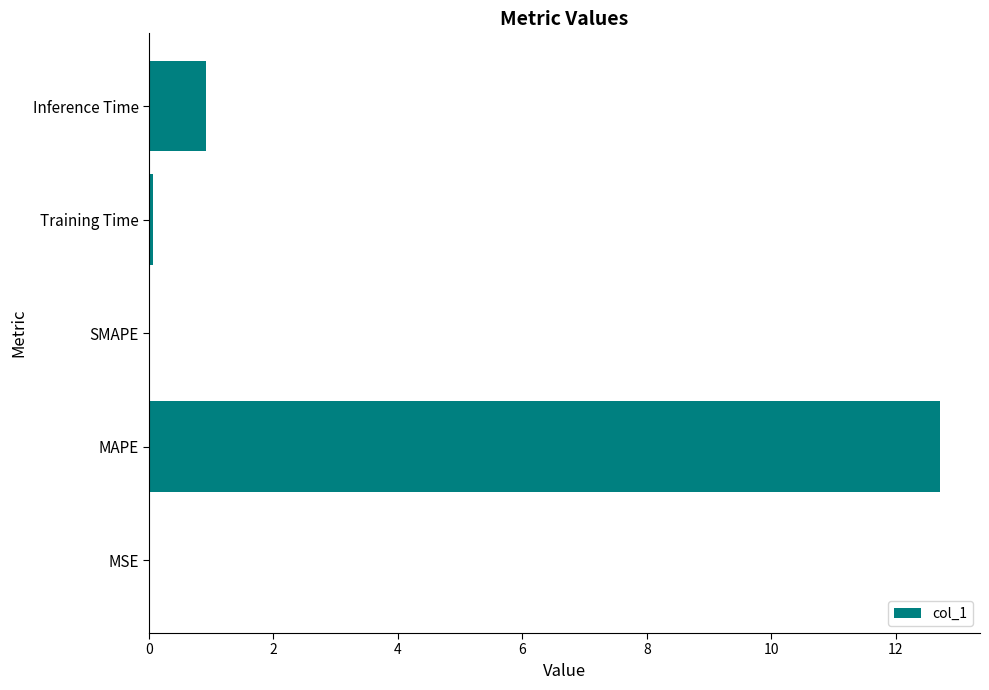

The value at Inference Time is 0.9. True or false?

True